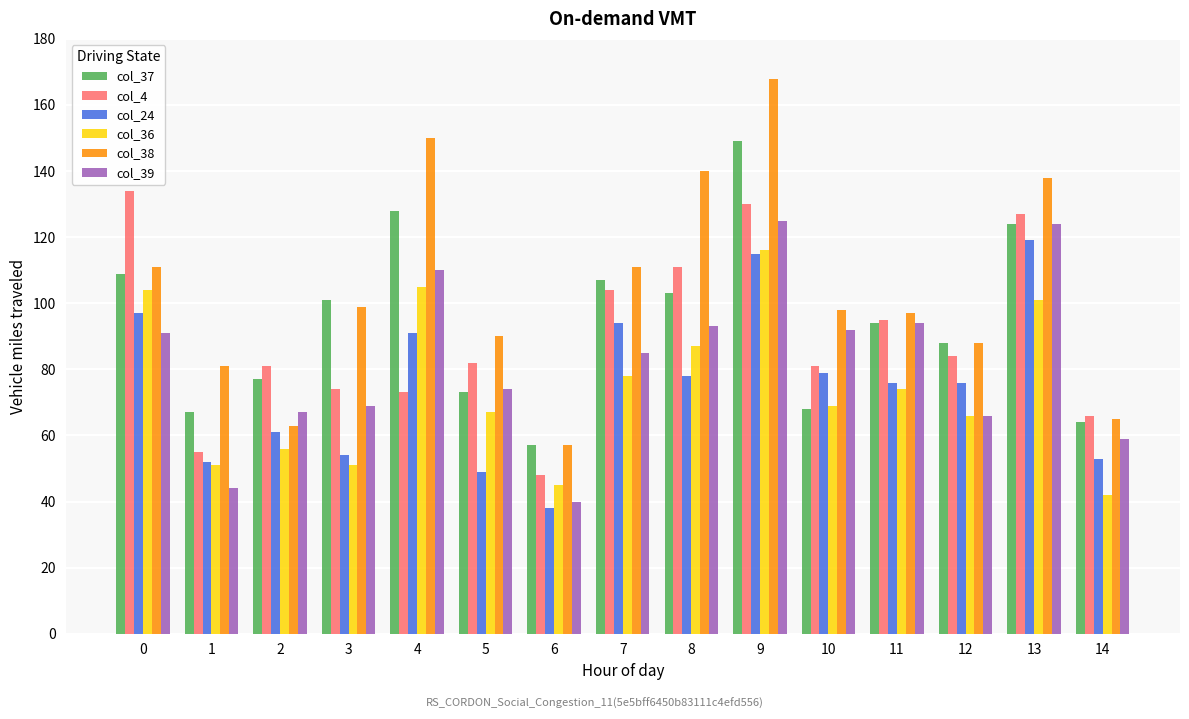

Between 2 and 14, which series saw the biggest shift?

col_4